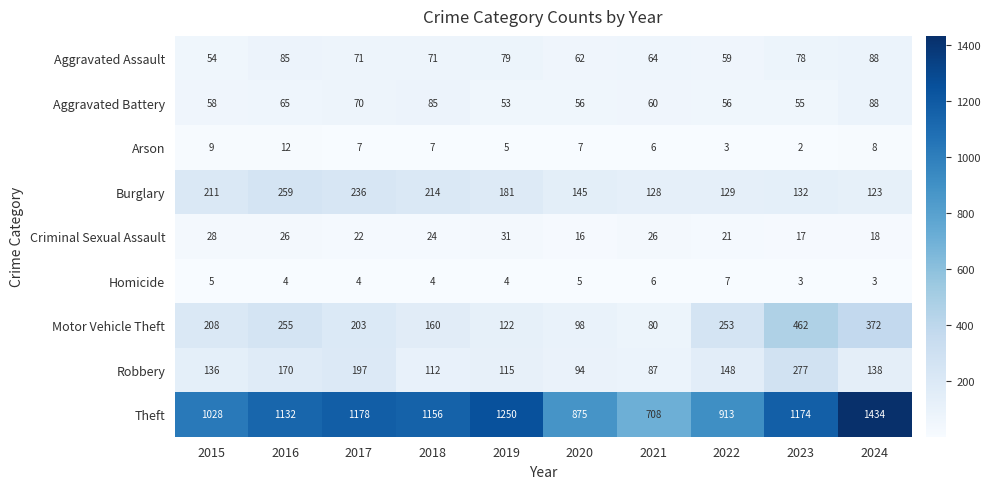

What is the greatest value displayed?

1434